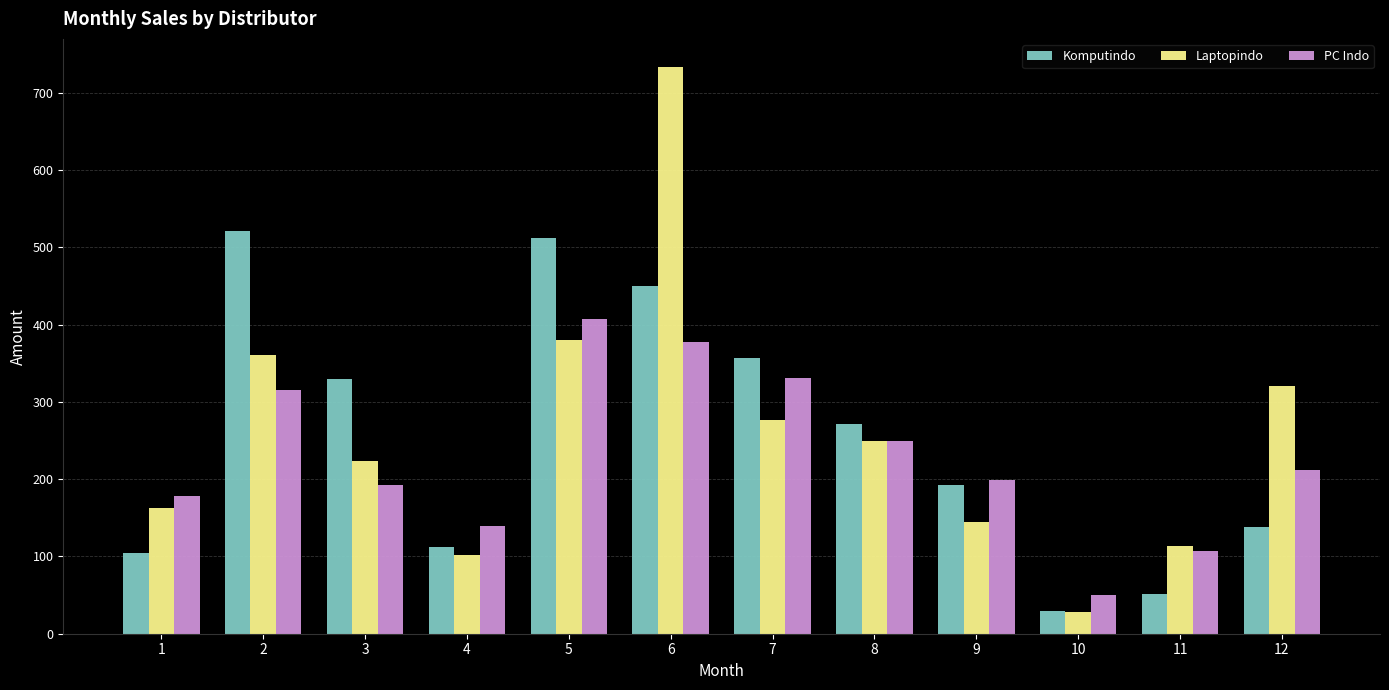

Which series has the largest range (max minus min)?

Laptopindo